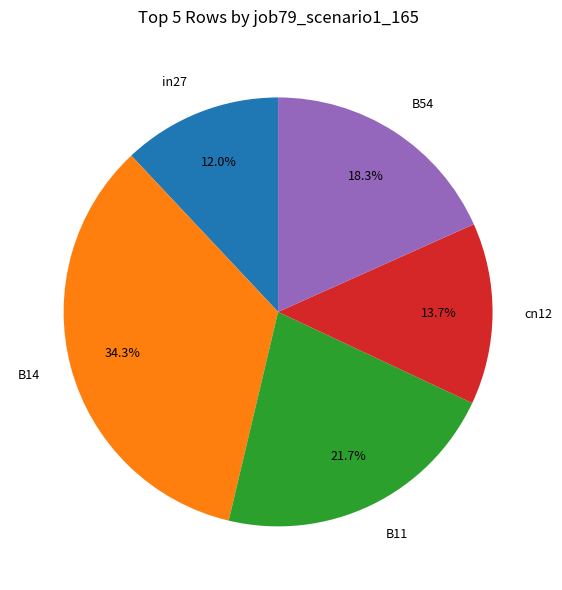

To the nearest percent, what percentage of the pie is B54?

18%